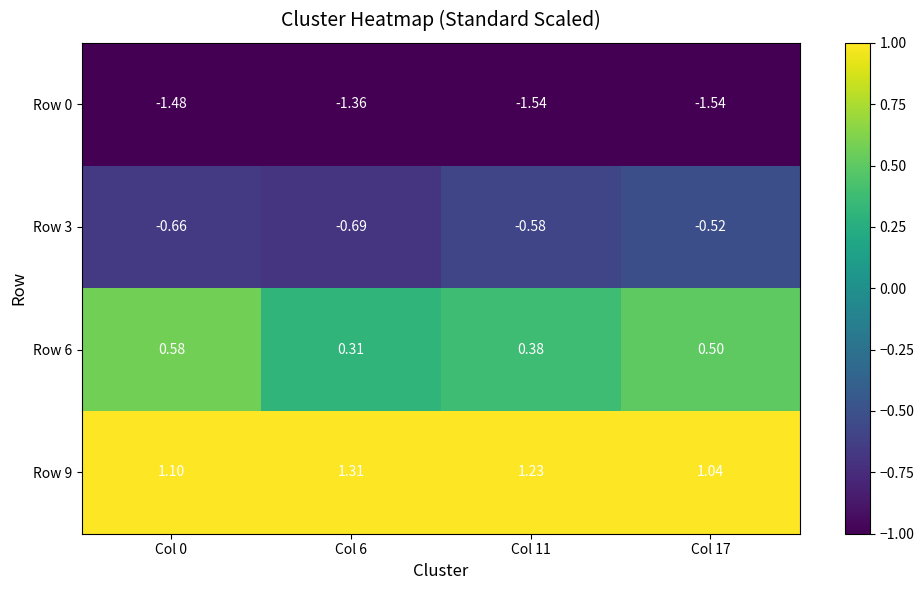

Is the value of Row 9 at Col 0 greater than the value of Row 6 at Col 0?

Yes